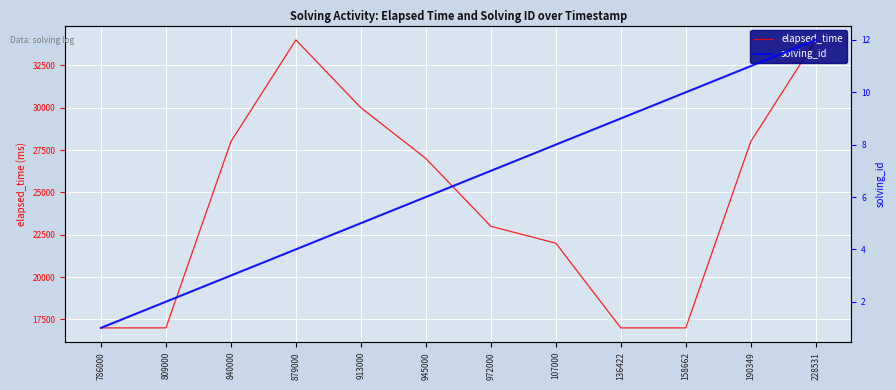

List the series in order of their overall mean, lowest first.

solving_id, elapsed_time